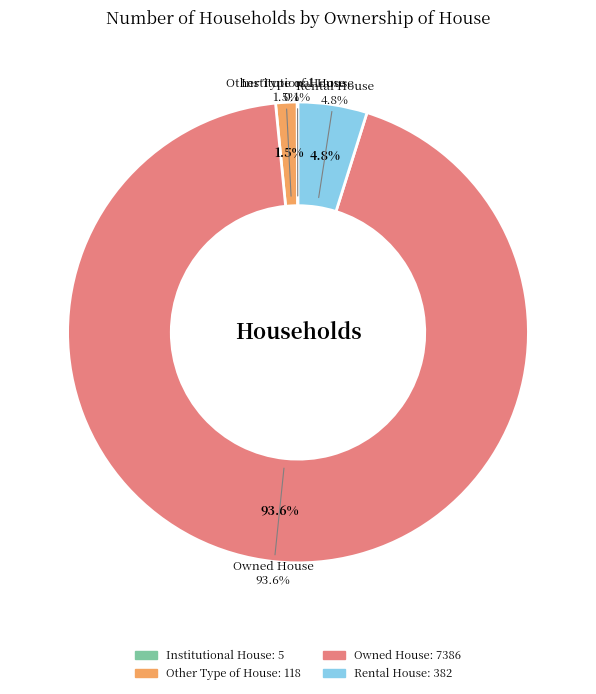

The Institutional House slice represents 0% of the pie. True or false?

True